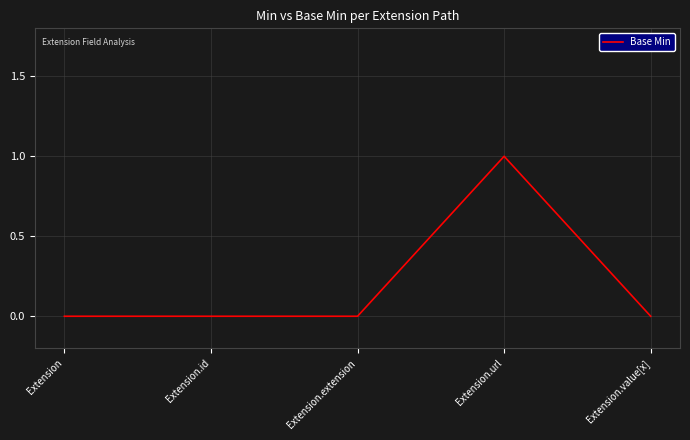

Count the values in the range 0 to 1.

5